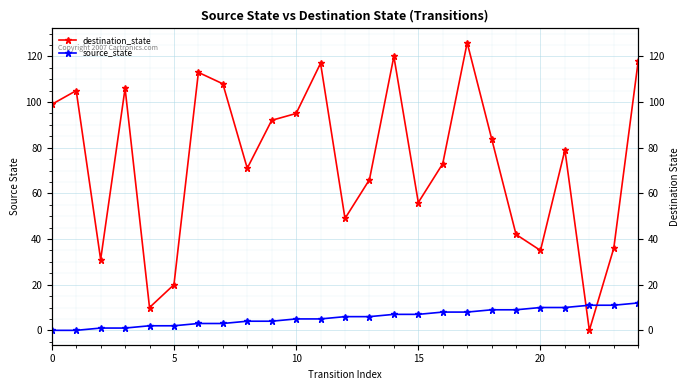

Which series ends up on top after the final intersection of source_state and destination_state?

destination_state